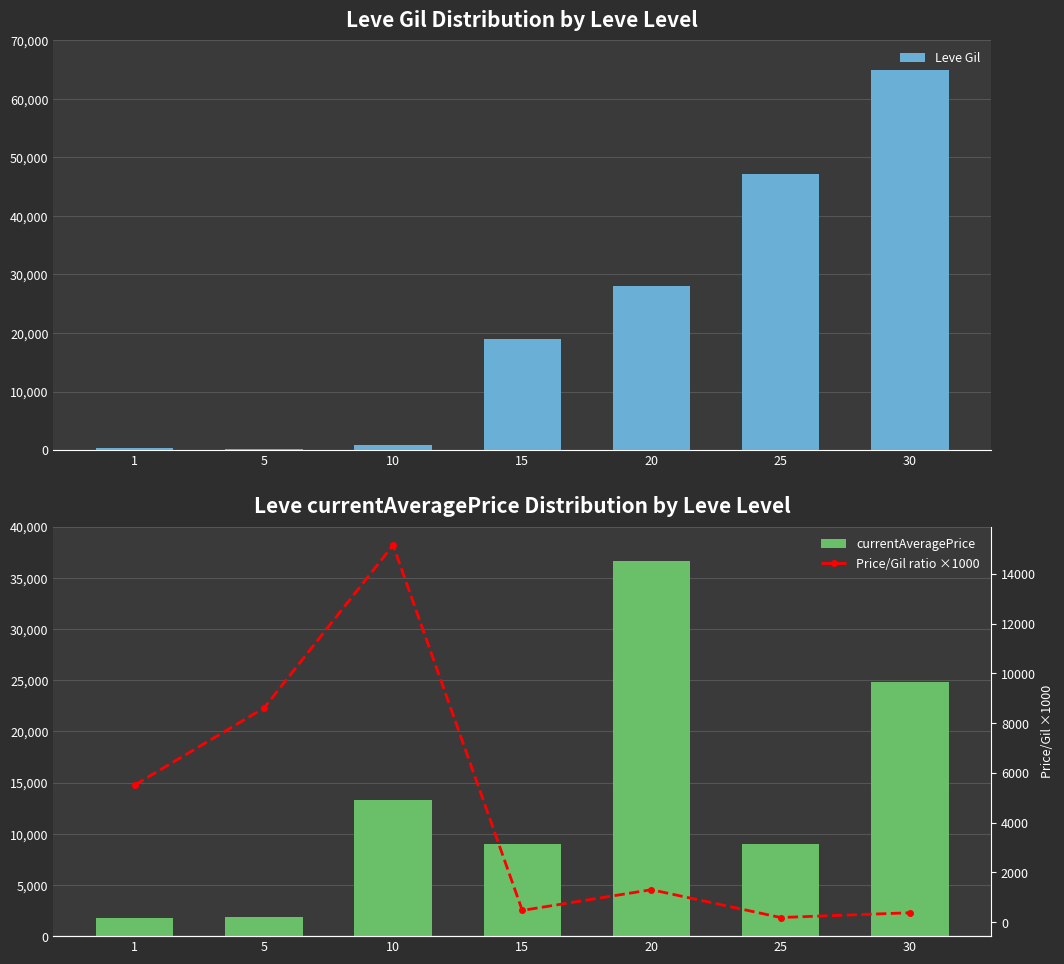

Are the bars grouped side by side (vs. stacked)?

Yes